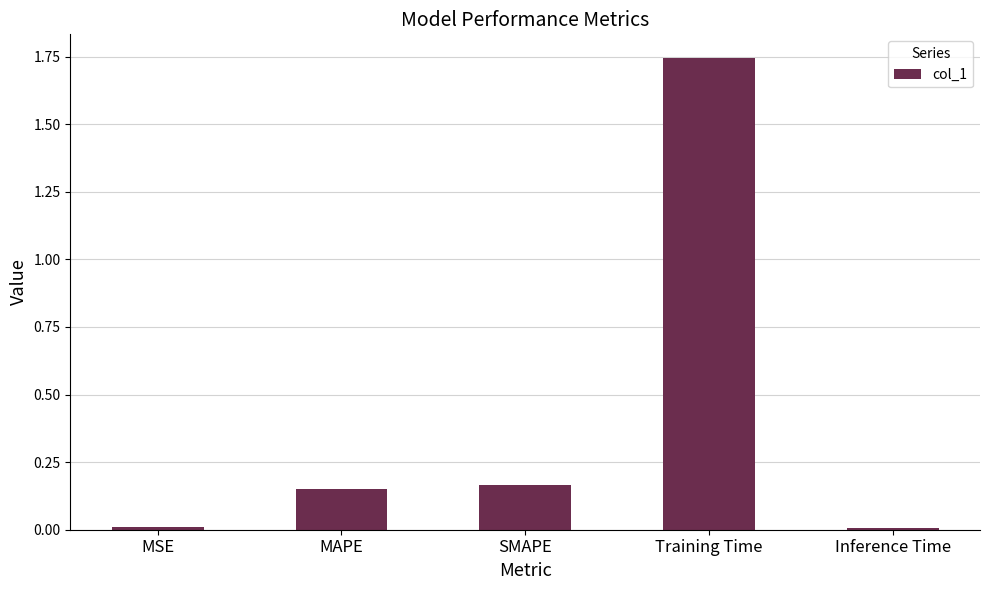

True or false: the data shows 2.5 at Training Time.

False